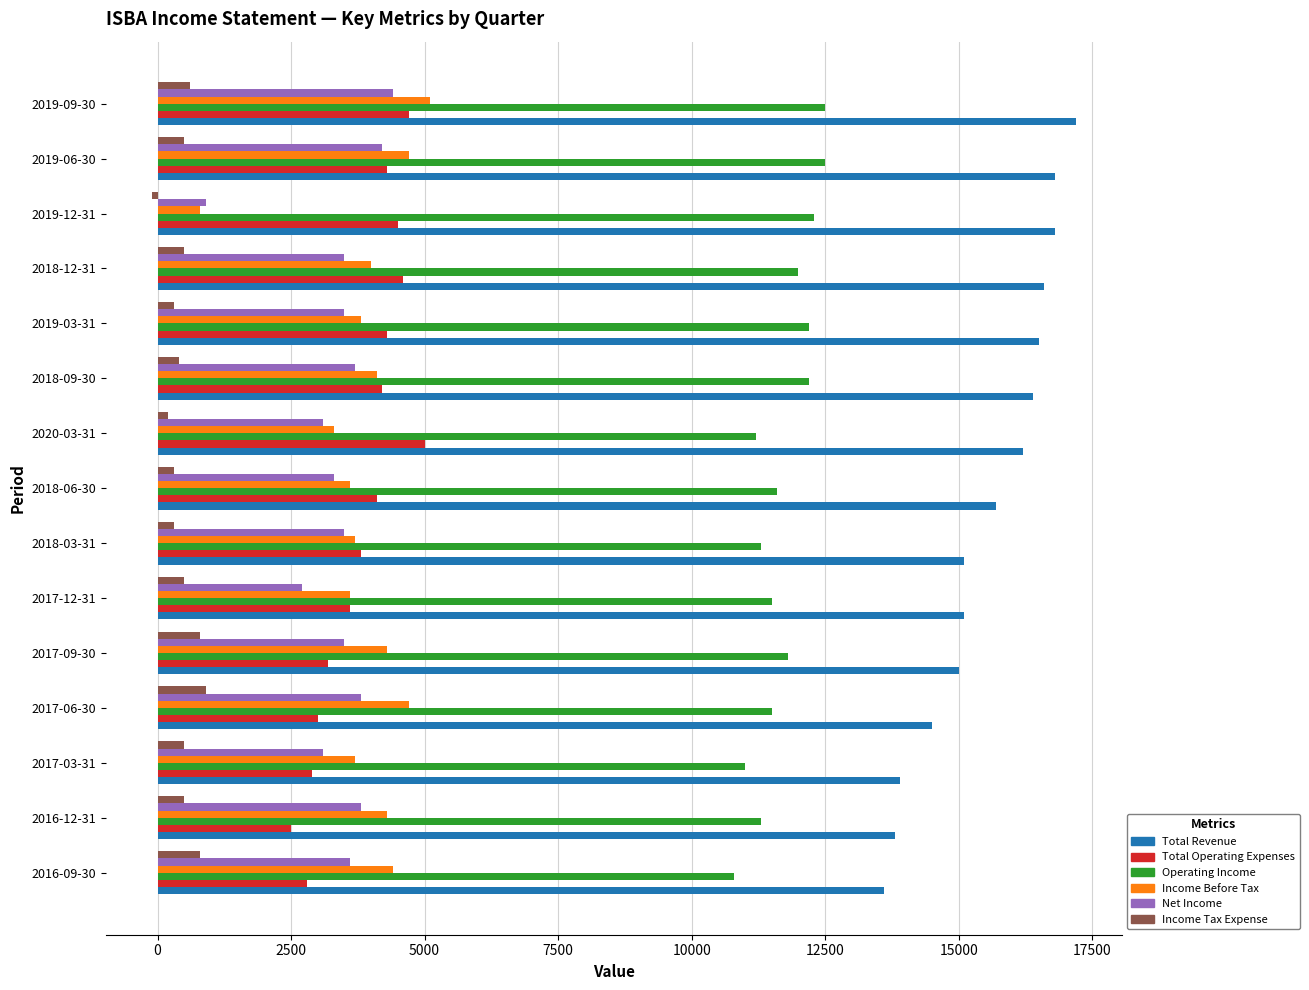

The value of Operating Income at 2017-03-31 is 11000. True or false?

True